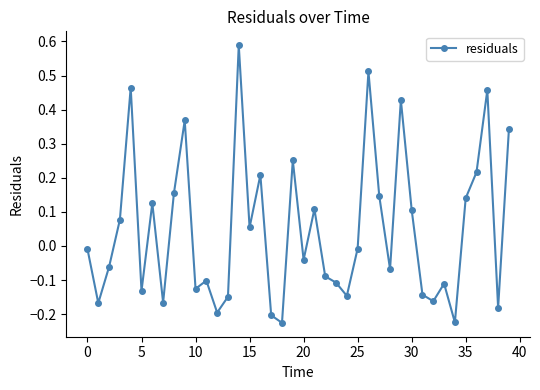

What is the sum of all values?

1.9